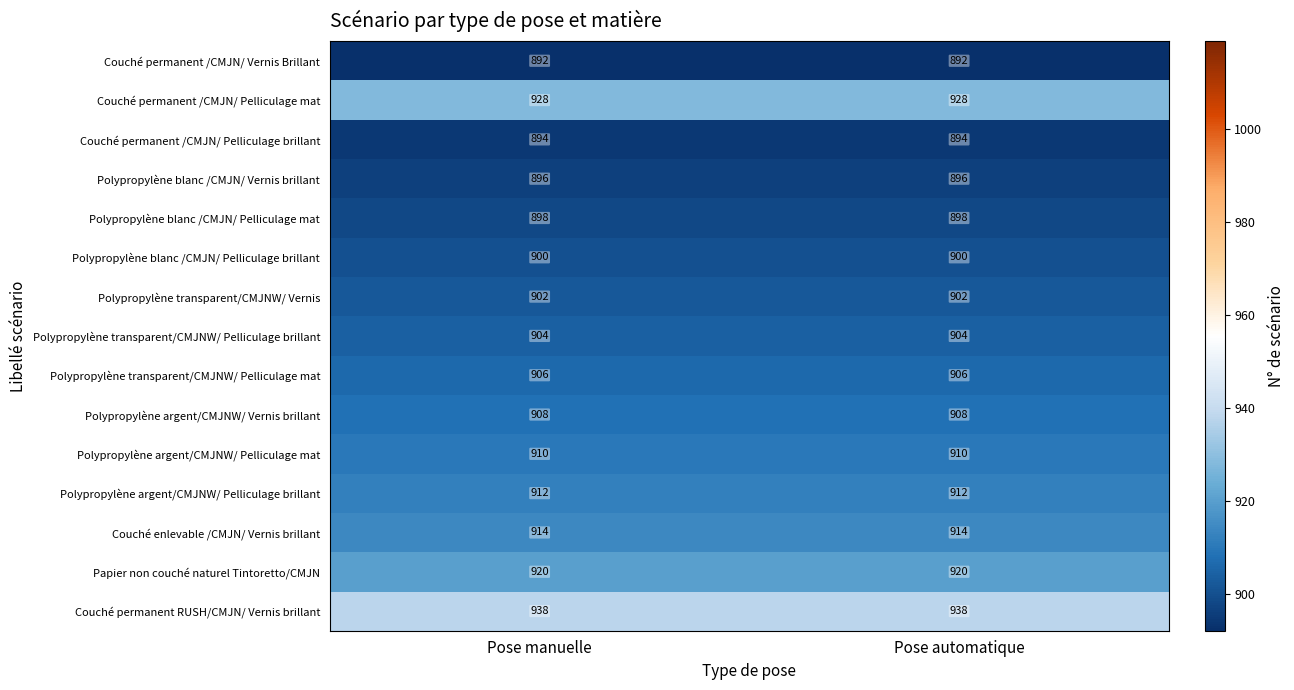

What is the total value across all series at Pose automatique?

13622